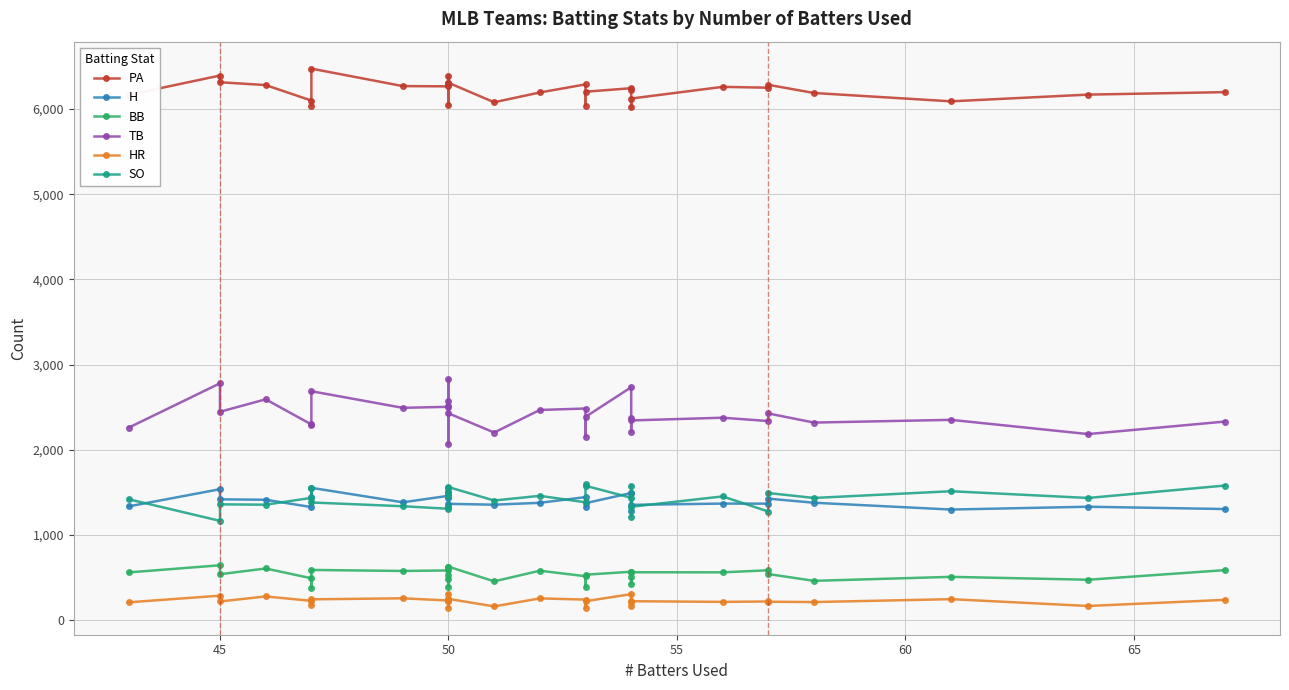

Count the number of data series in this chart.

6